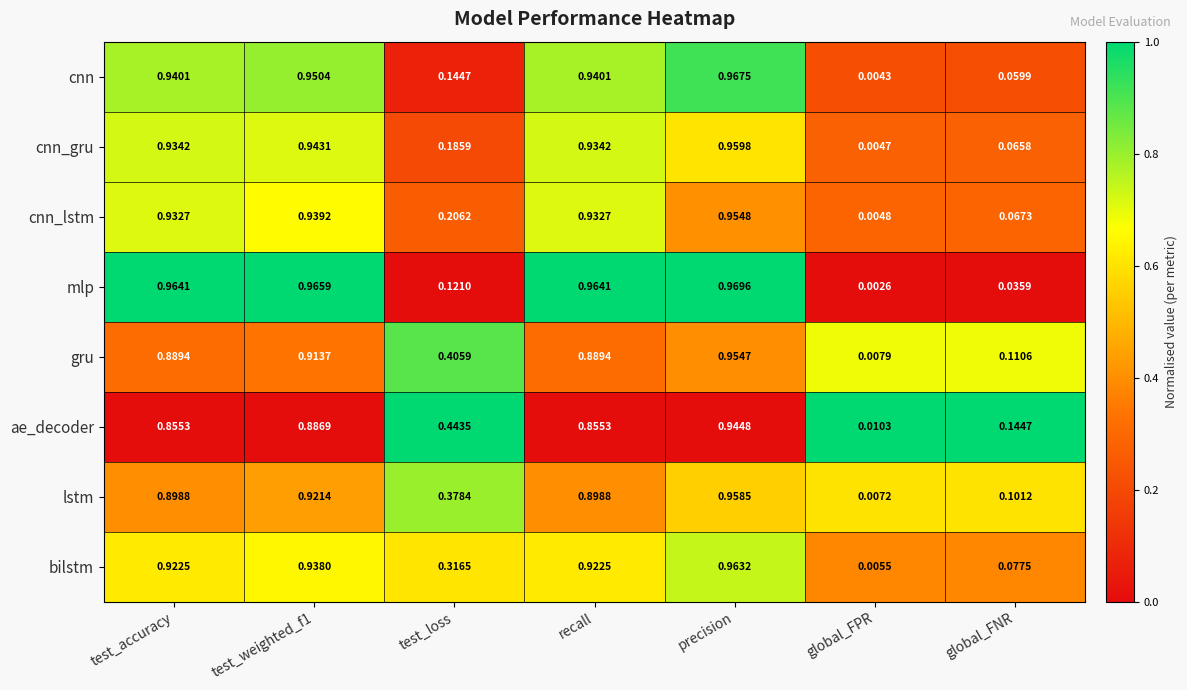

Which series has the widest spread of values?

mlp